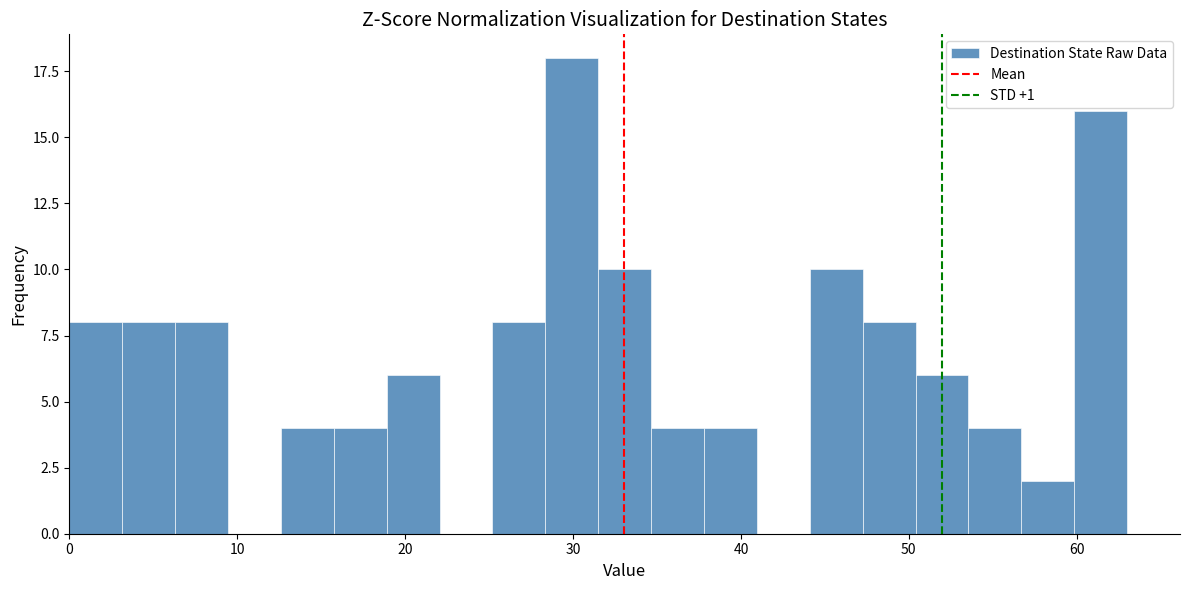

Read against the x-axis, roughly where is the centre of the tallest bar?

30